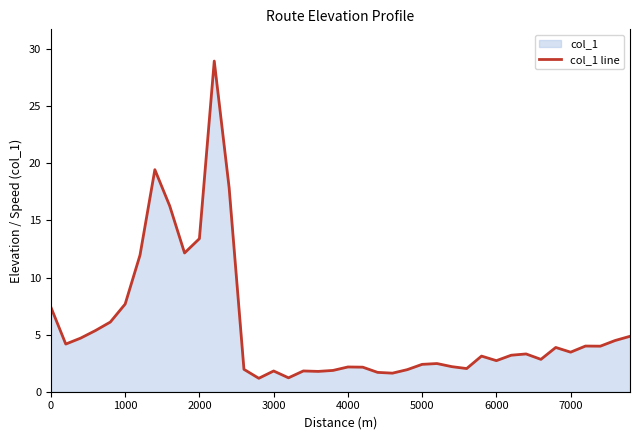

Is it true that the value at 1000 is 7.7?

True